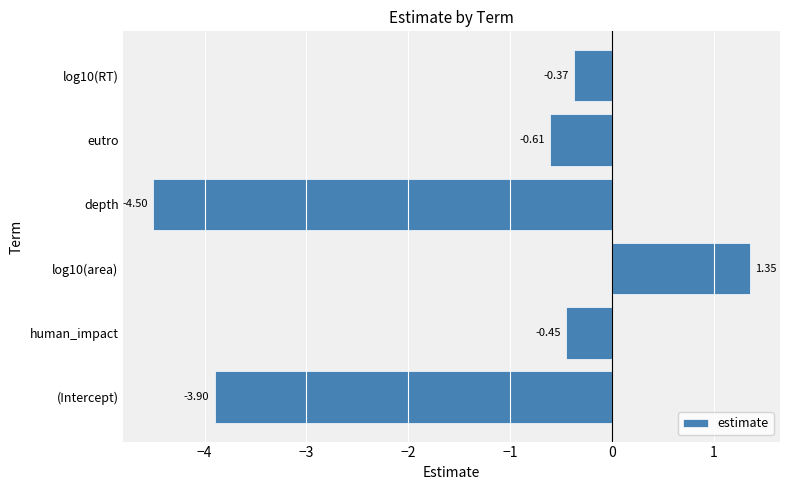

How many values are above zero?

1